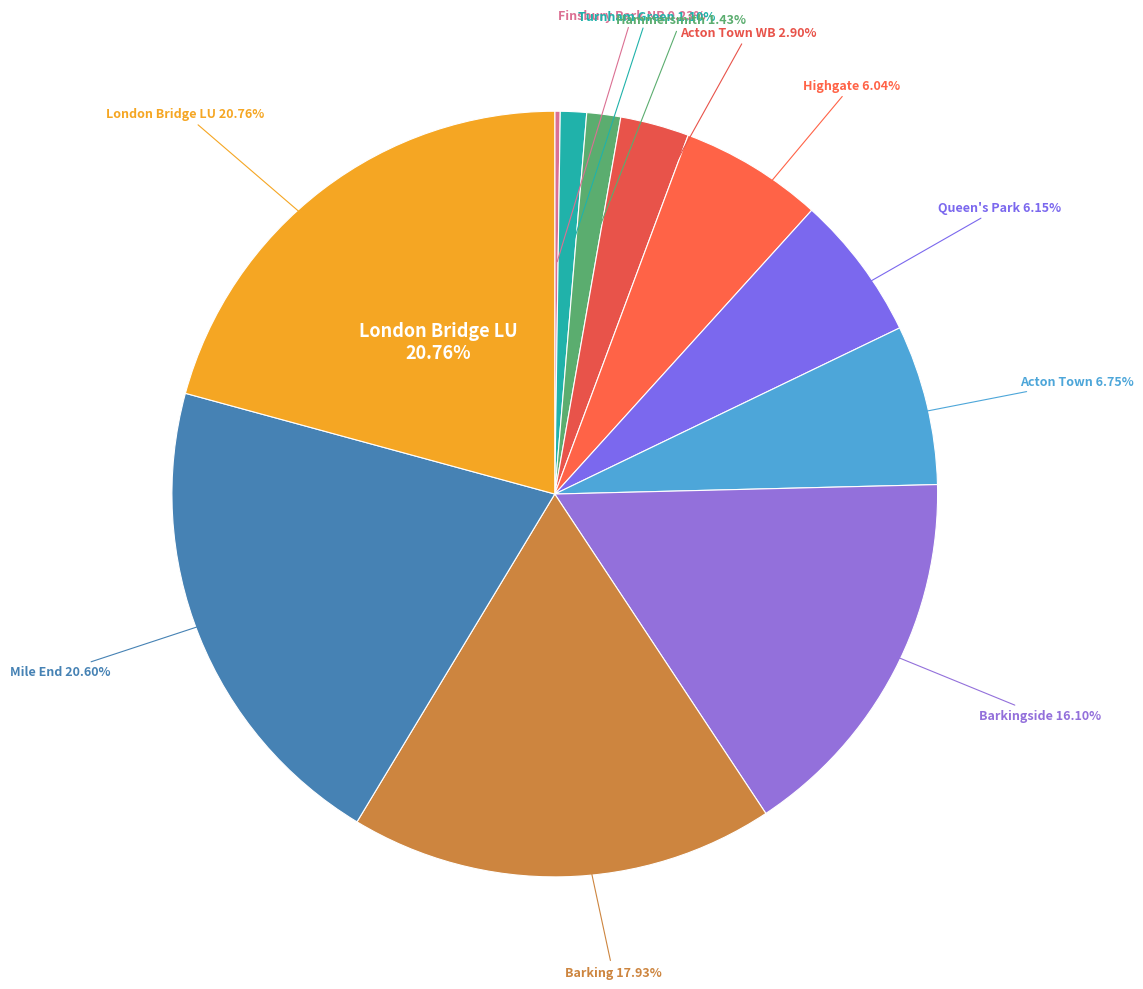

Rank the categories by value from lowest to highest.

West Ruislip, Finsbury Park NR, Turnham Green, Hammersmith, Acton Town WB, Highgate, Queen's Park, Acton Town, Barkingside, Barking, Mile End, London Bridge LU